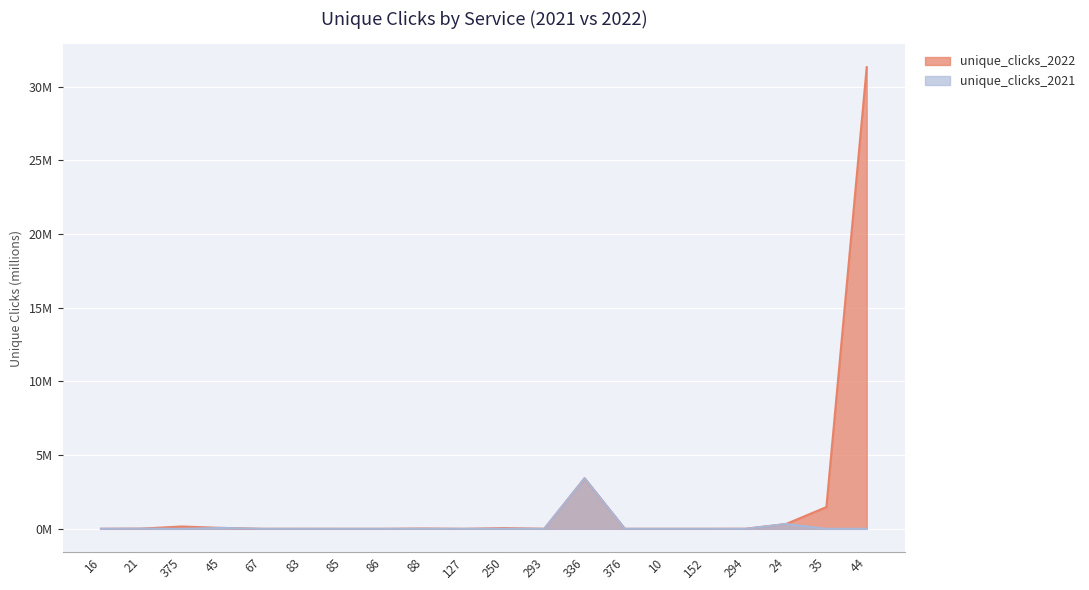

Reading left to right, extract all data points from this chart.

unique_clicks_2021: 16=0.0	21=0.0	375=0.0	45=0.1	67=0.0	83=0.0	85=0.0	86=0.0	88=0.0	127=0.0	250=0.0	293=0.0	336=3.4	376=0.0	10=0.0	152=0.0	294=0.0	24=0.3	35=0.0	44=0.0
unique_clicks_2022: 16=0.0	21=0.0	375=0.2	45=0.1	67=0.0	83=0.0	85=0.0	86=0.0	88=0.0	127=0.0	250=0.0	293=0.0	336=3.4	376=0.0	10=0.0	152=0.0	294=0.0	24=0.3	35=1.5	44=31.3